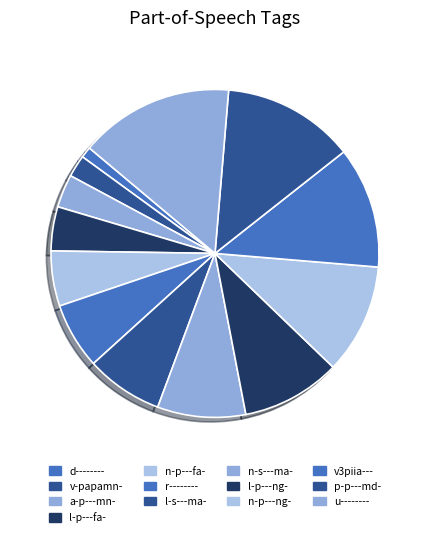

True or false: n-p---ng- accounts for 1% of the total.

False